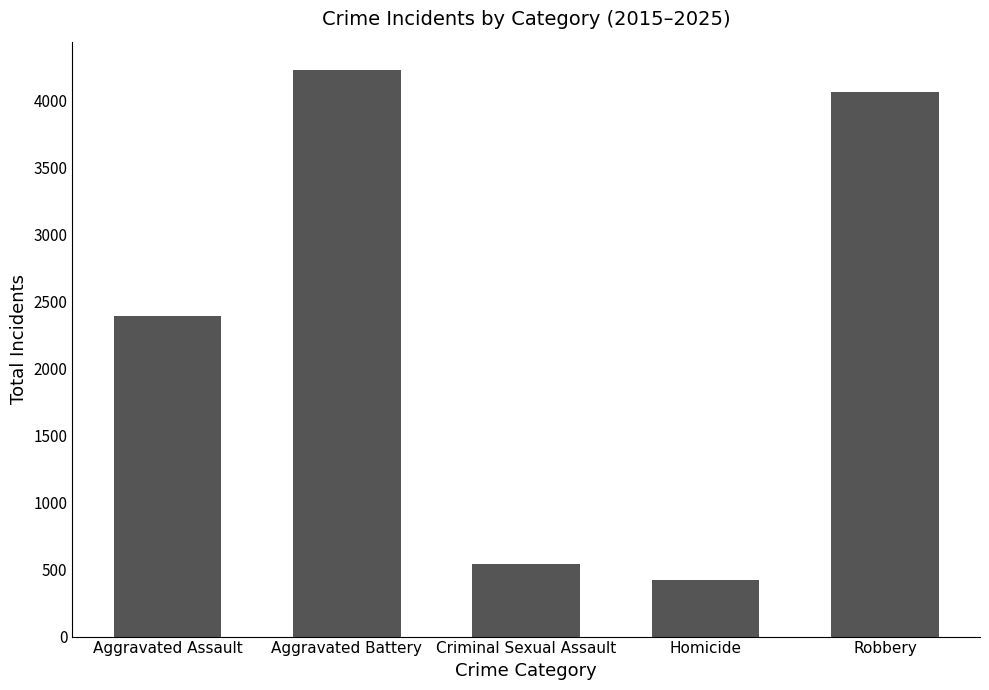

List the labels in order of value, largest first.

Aggravated Battery, Robbery, Aggravated Assault, Criminal Sexual Assault, Homicide